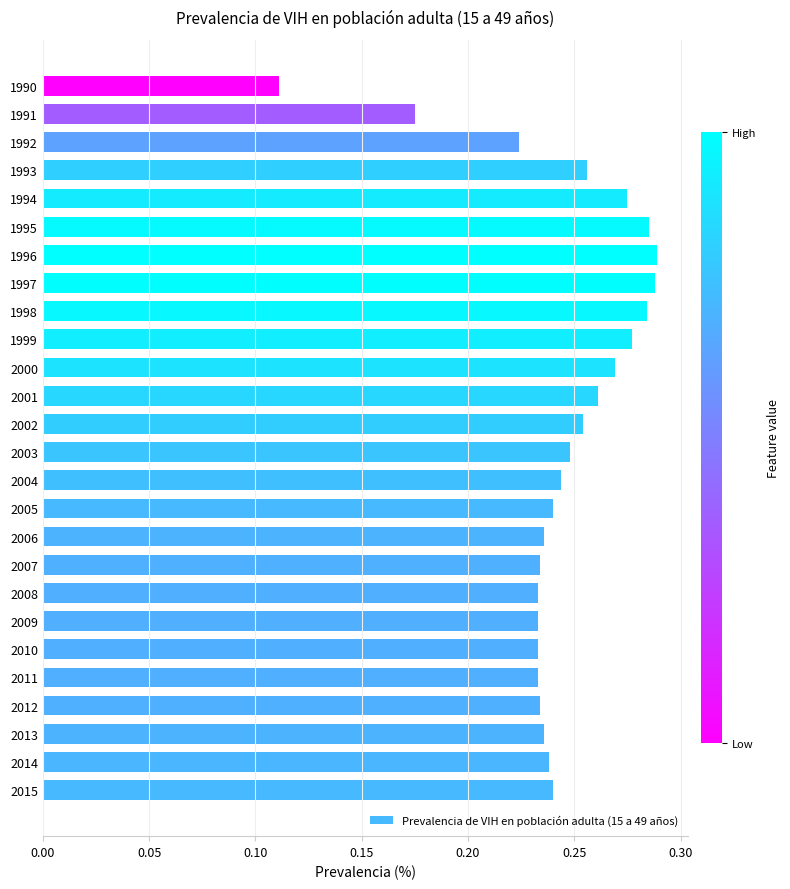

Count the values in the range 0 to 1.

26